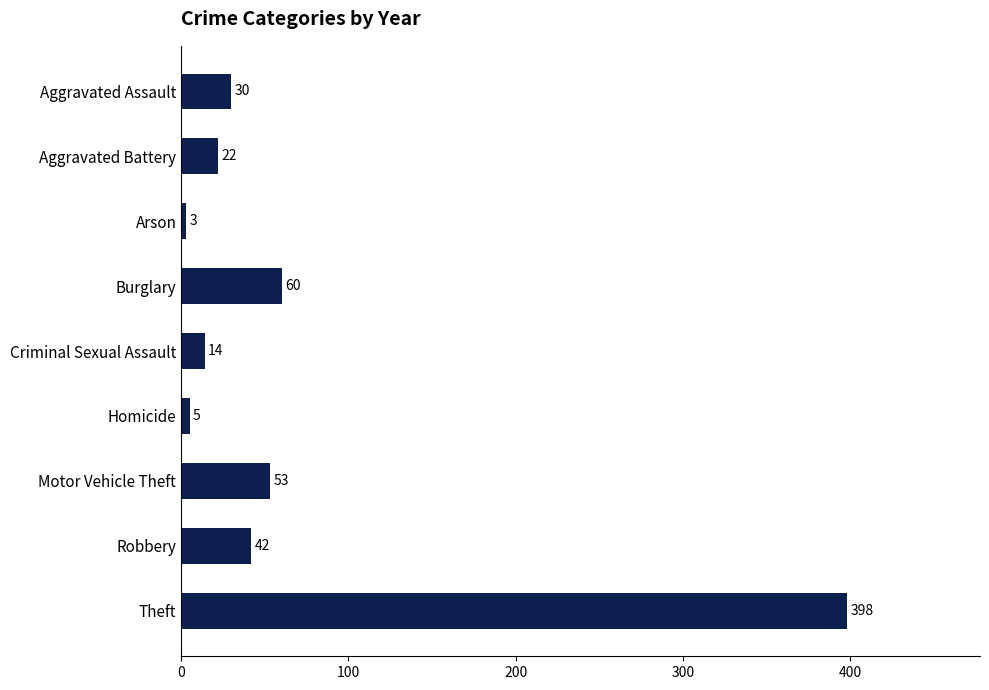

What position from the bottom is Aggravated Assault?

9